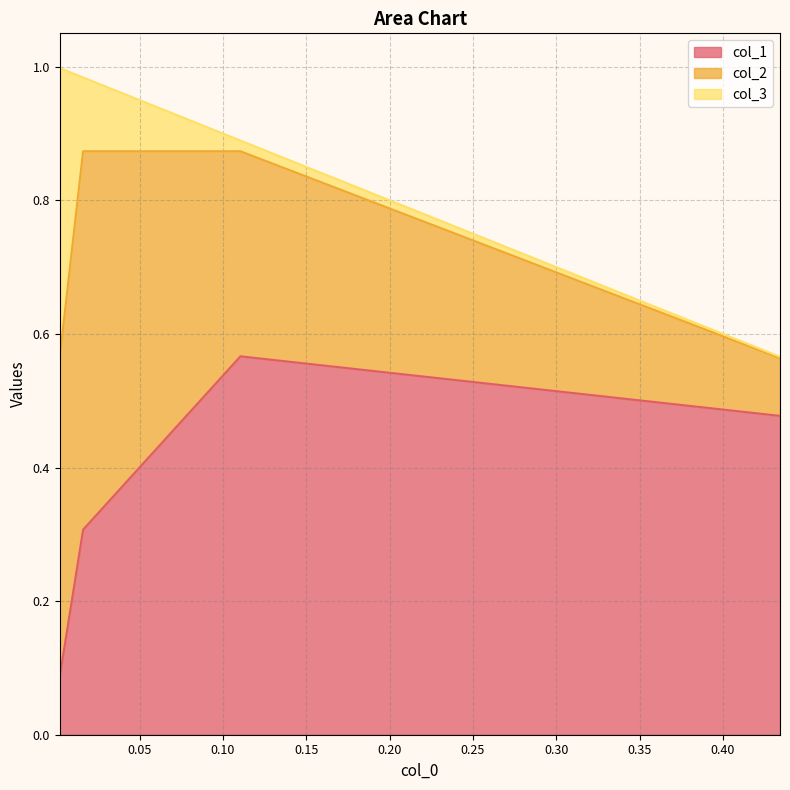

What is the difference between the col_3 values at 3 and 2?

0.3